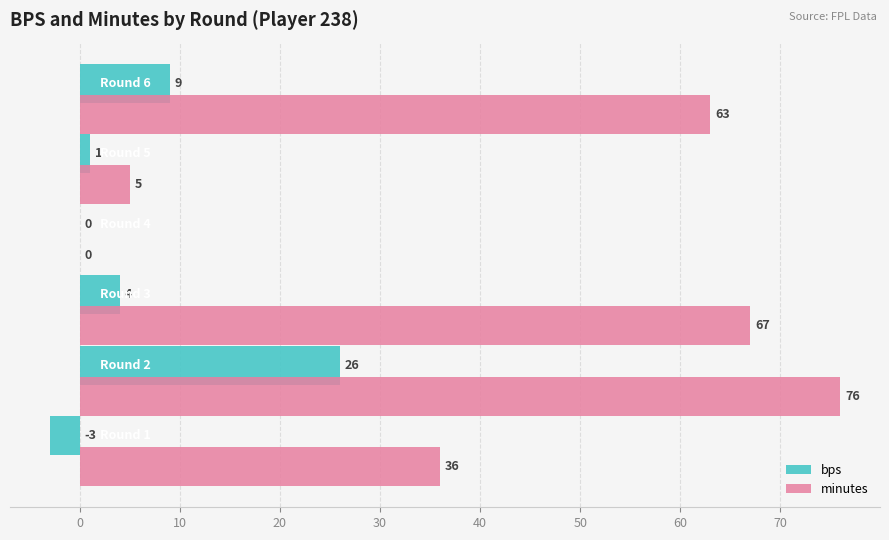

What are all the series names shown in the legend?

bps, minutes